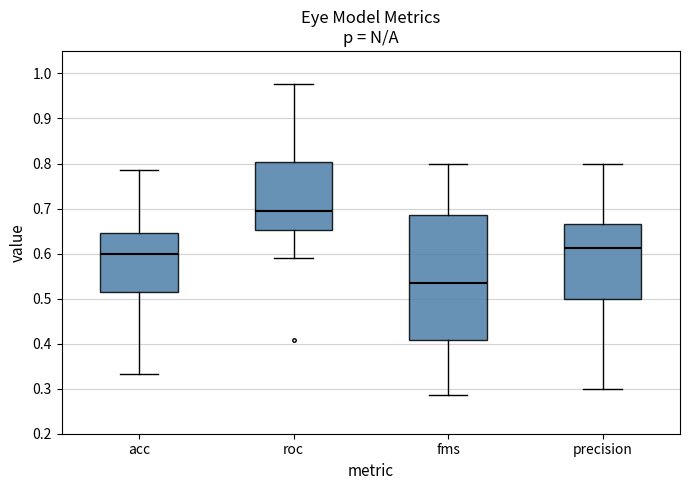

Reading left to right, transcribe this box plot: for each box, give where its median line is, the range the box spans, and where its two whiskers end, as read against the y-axis. The values are not printed on the chart, so give them approximately, as read against the axis.

acc: median 0.60, box 0.52 to 0.65, whiskers 0.33 to 0.79
roc: median 0.69, box 0.65 to 0.80, whiskers 0.59 to 0.98
fms: median 0.54, box 0.41 to 0.69, whiskers 0.29 to 0.80
precision: median 0.61, box 0.50 to 0.67, whiskers 0.30 to 0.80